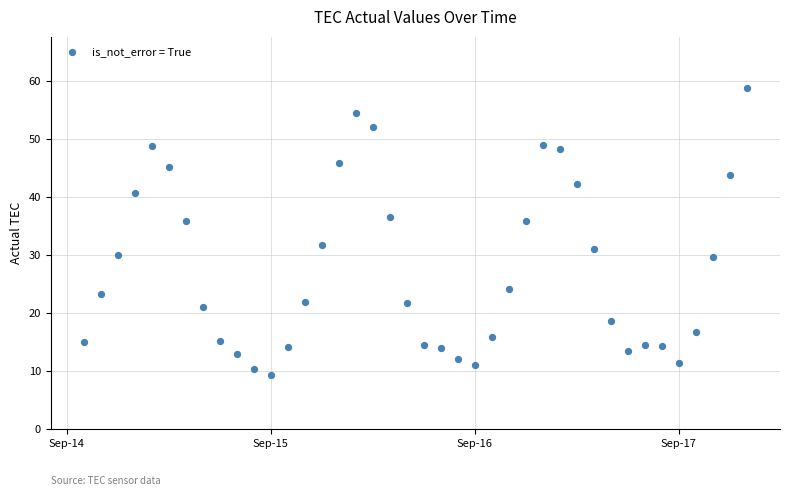

What is the range of X values (max minus min)?

3.2